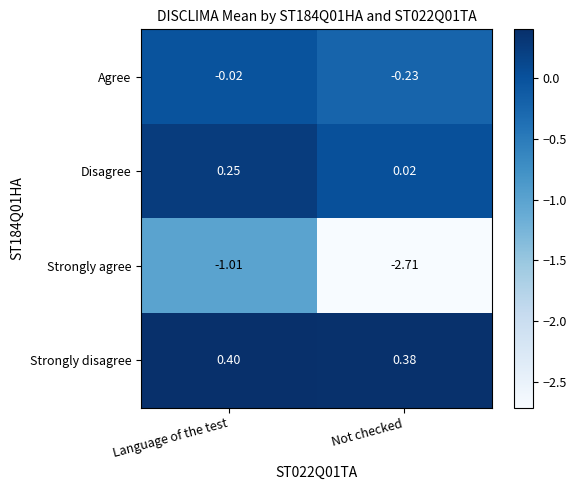

At which category is the sum across all series the highest?

Language of the test